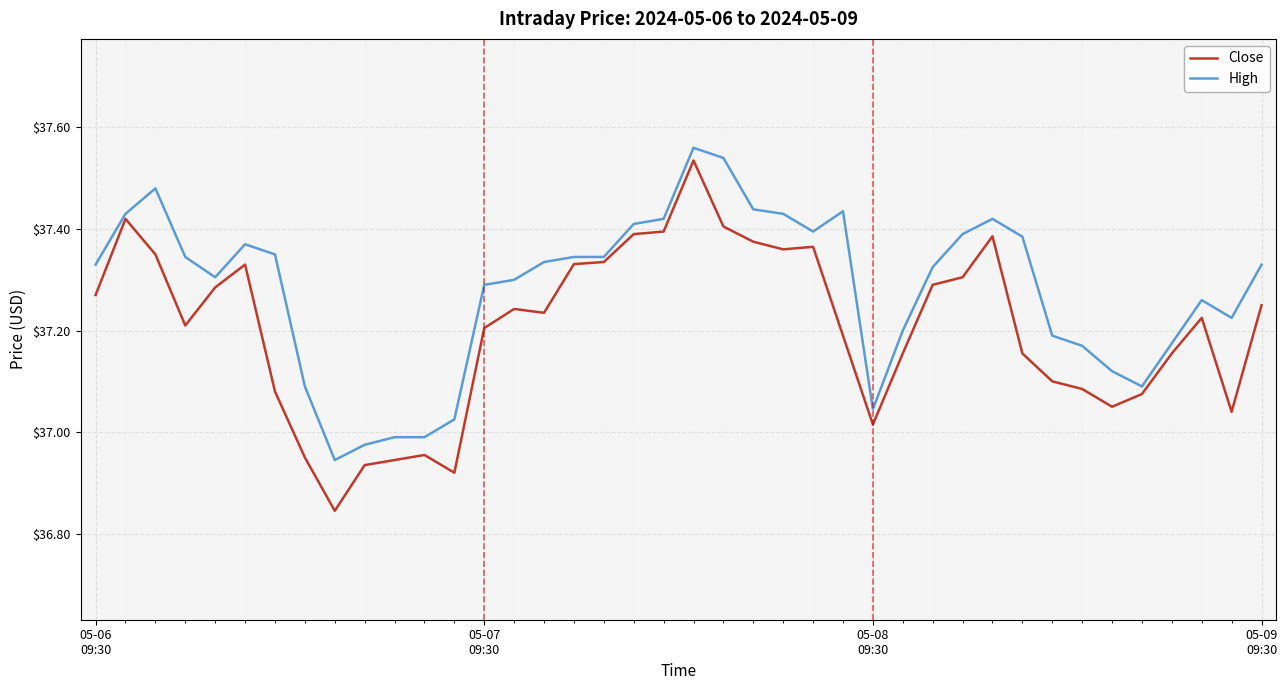

At how many categories does at least one series exceed 37?

36